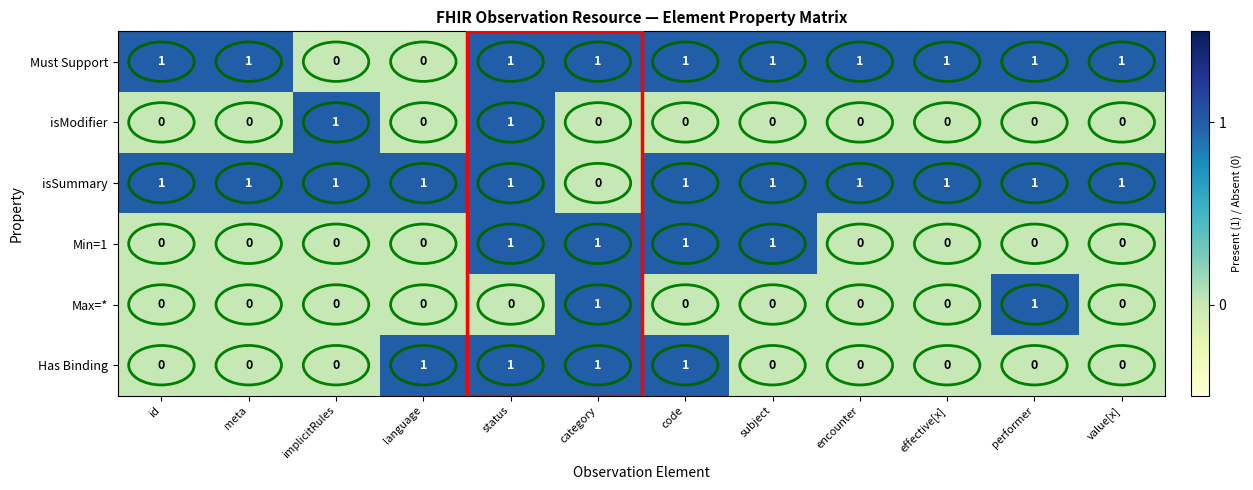

What is the spread (max minus min) of values at language?

1